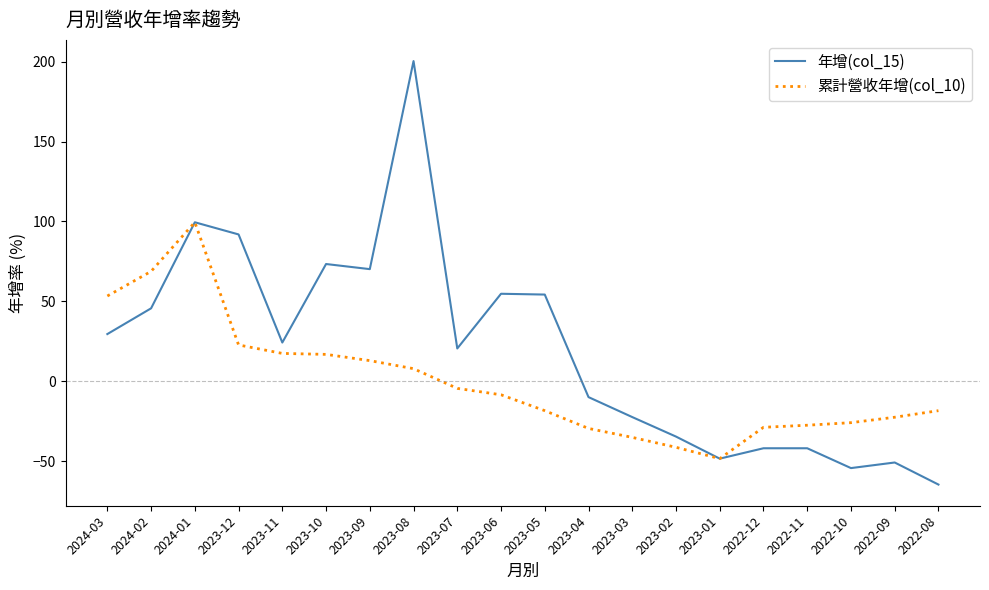

The 累計營收年增(col_10) series shows -28.7 at 2022-12. True or false?

True